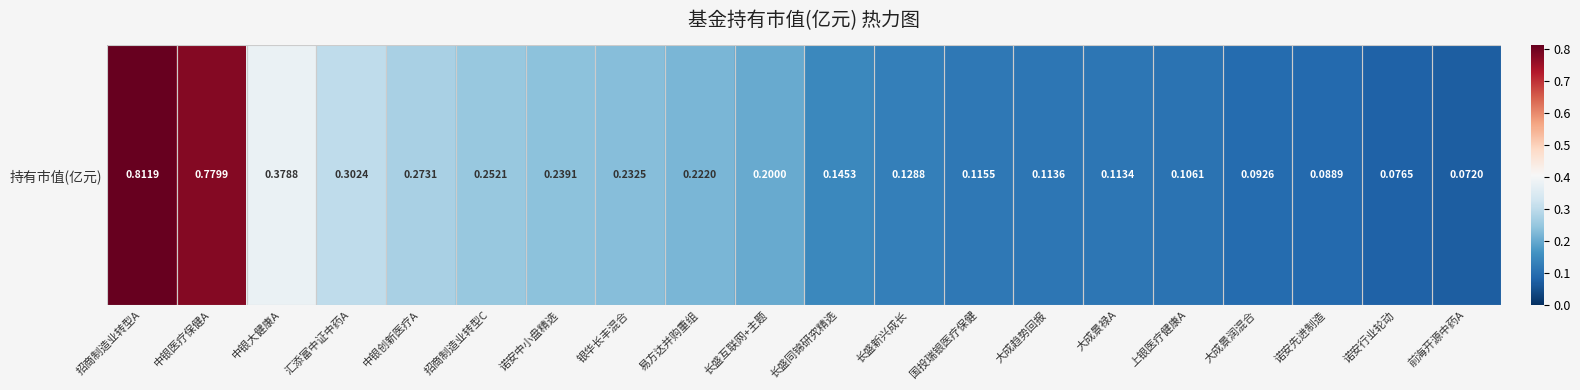

What is the change in value from 汇添富中证中药A to 前海开源中药A?

-0.2